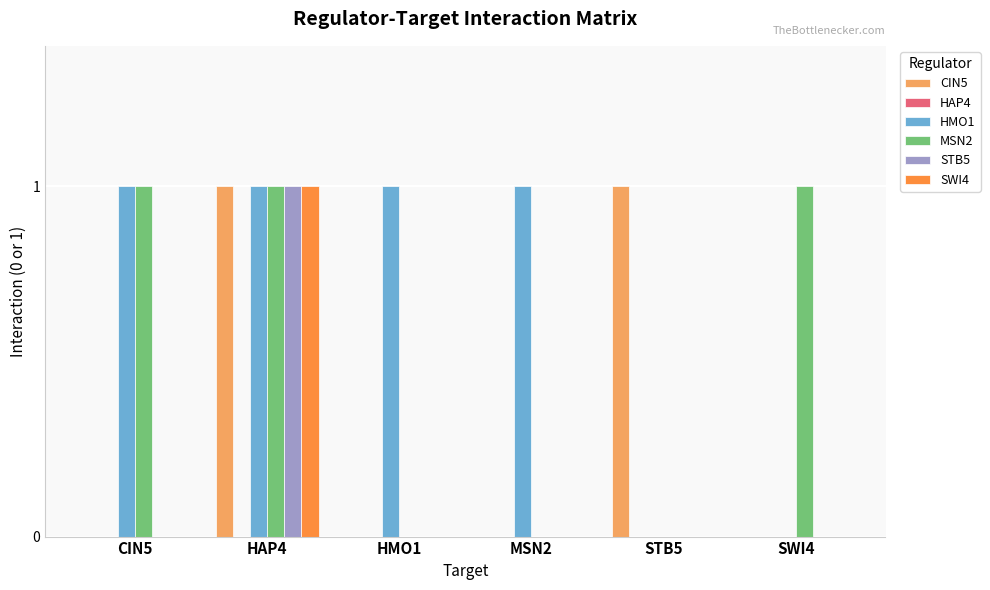

What is the difference between the CIN5 values at STB5 and MSN2?

1